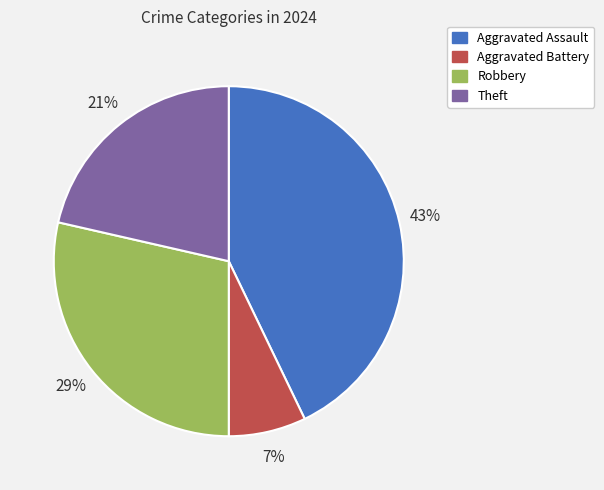

Which category has the biggest portion of the pie?

Aggravated Assault